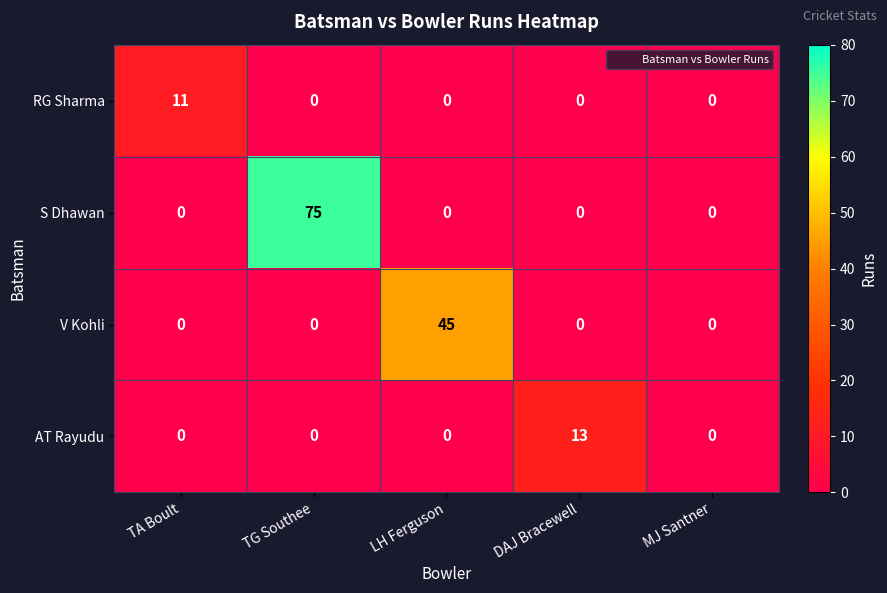

True or false: V Kohli has a value of 29 at LH Ferguson.

False